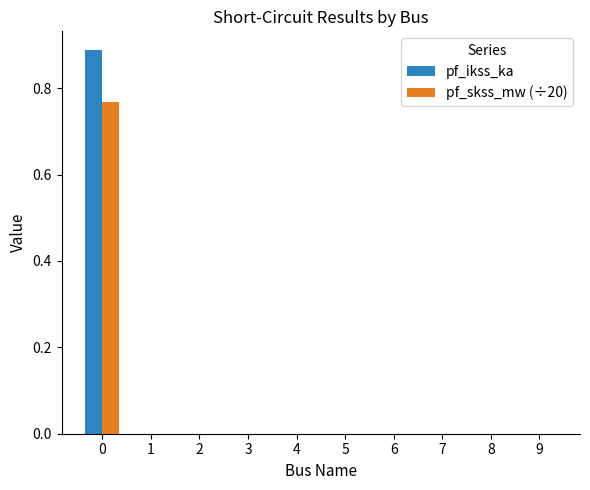

How many groups of bars are there?

10